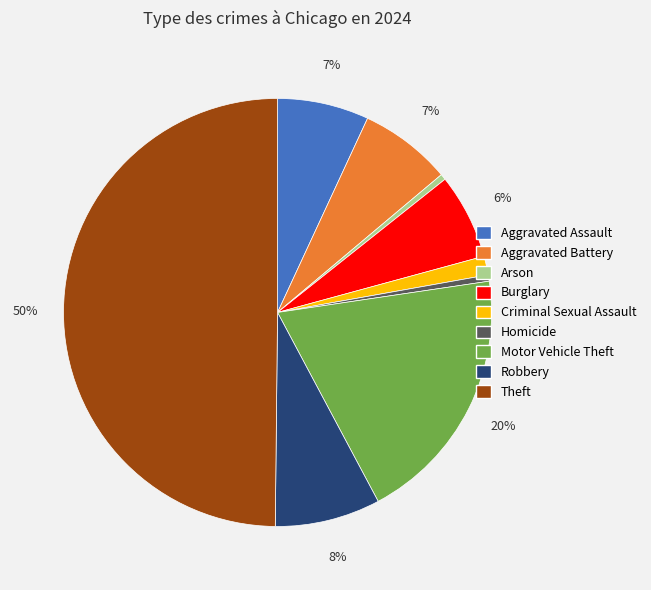

Is Aggravated Battery the majority of the pie?

No